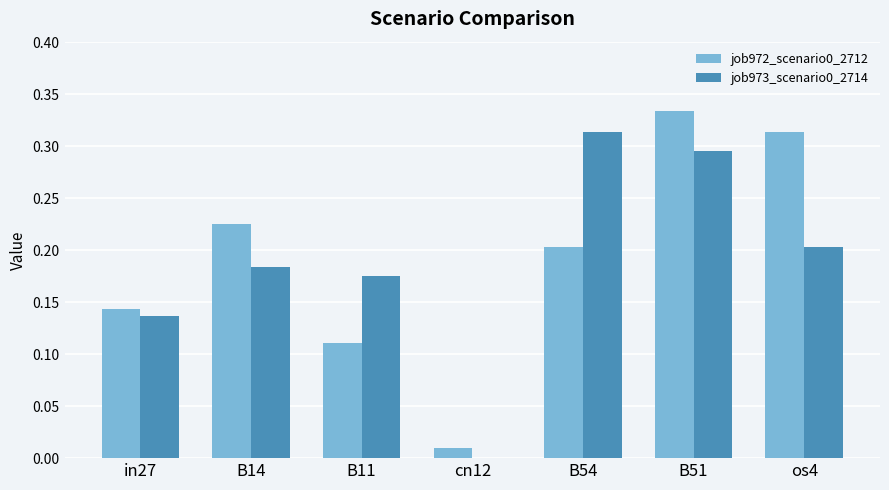

Is it true that job973_scenario0_2714 equals 0.4 at B54?

False